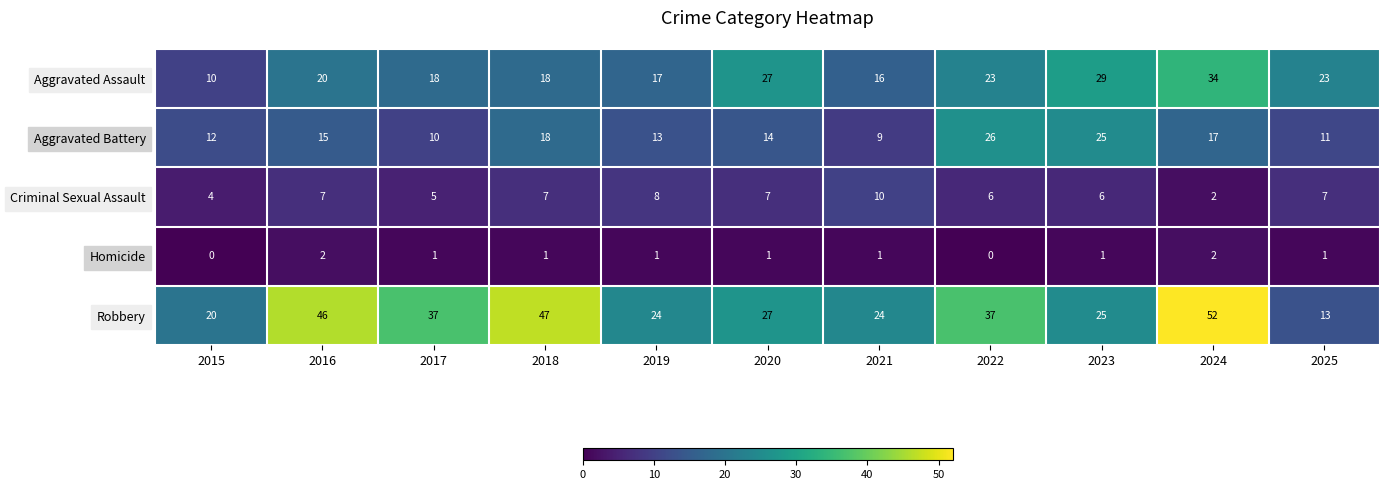

What is the approximate value of Criminal Sexual Assault at 2018?

7